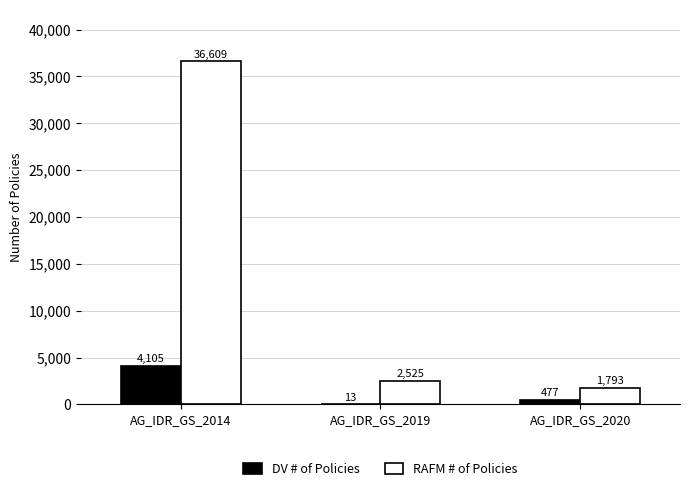

Which series changed the most between AG_IDR_GS_2019 and AG_IDR_GS_2020?

RAFM # of Policies